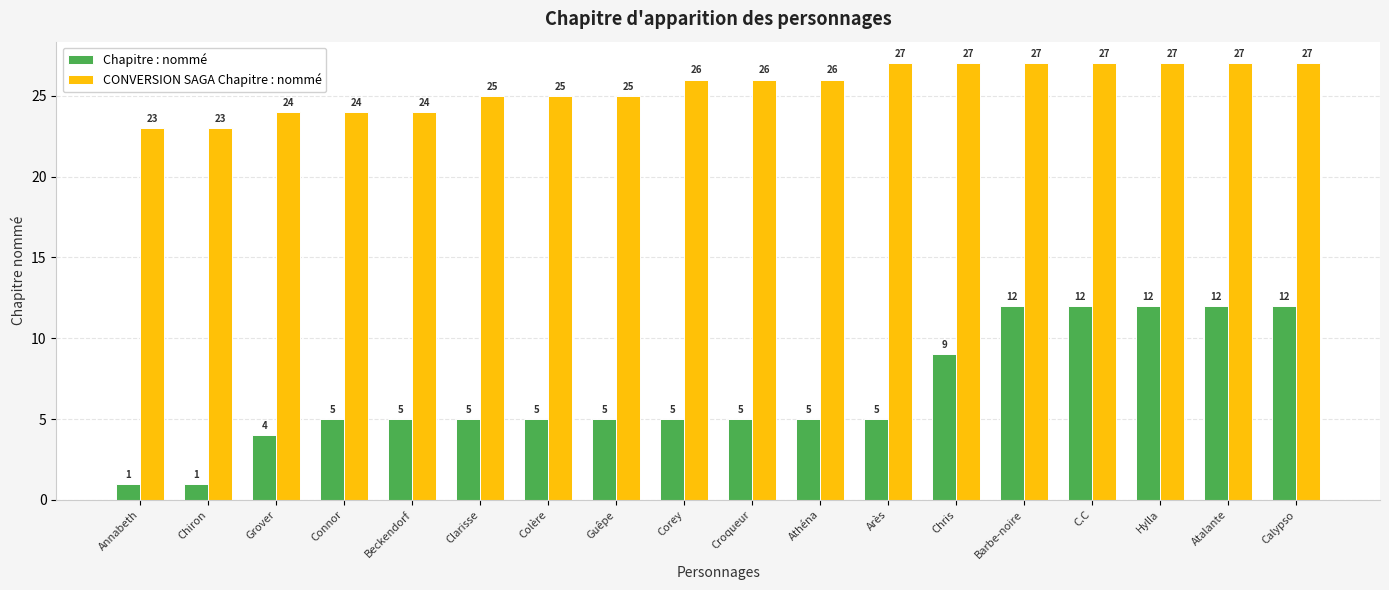

Rank the series by their maximum value, from lowest to highest.

Chapitre : nommé, CONVERSION SAGA Chapitre : nommé